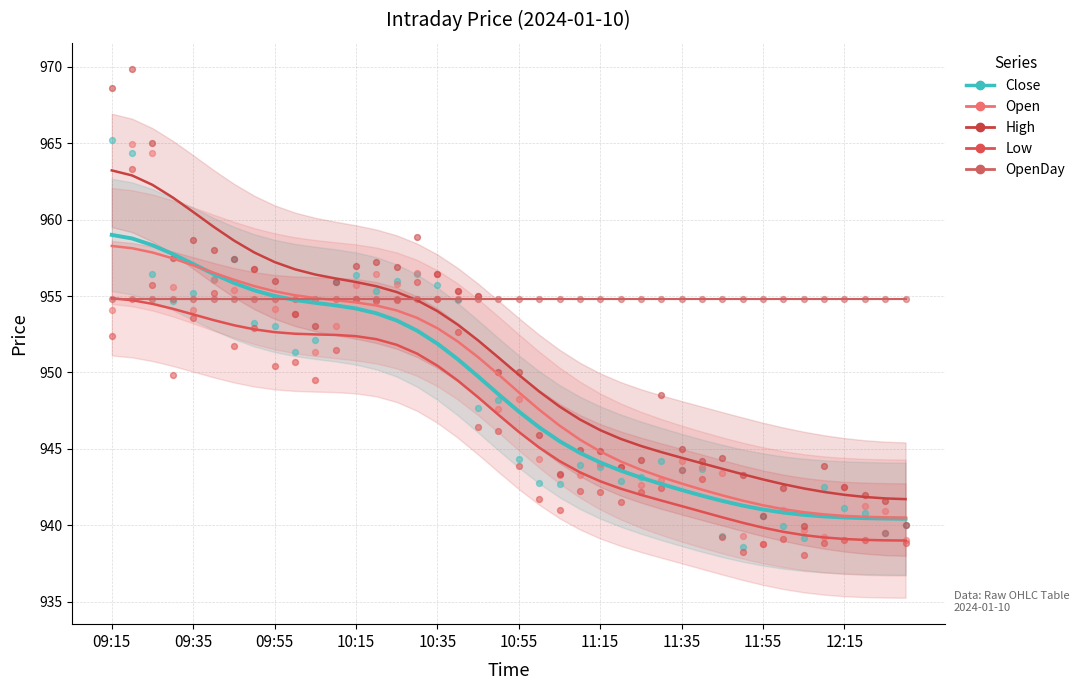

What are all the series names shown in the legend?

Close, Open, High, Low, OpenDay